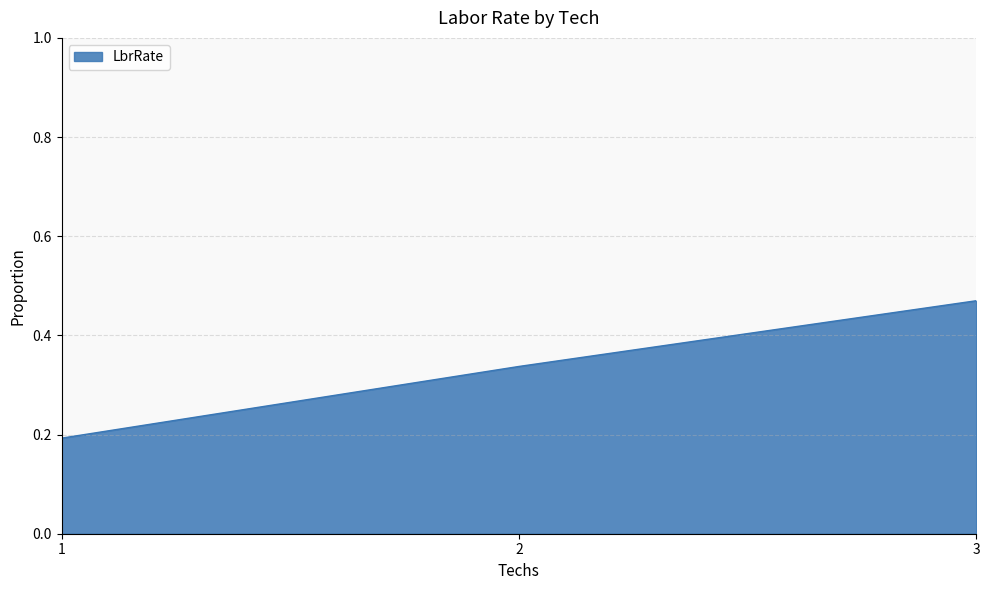

Which category has the highest value across all series?

3